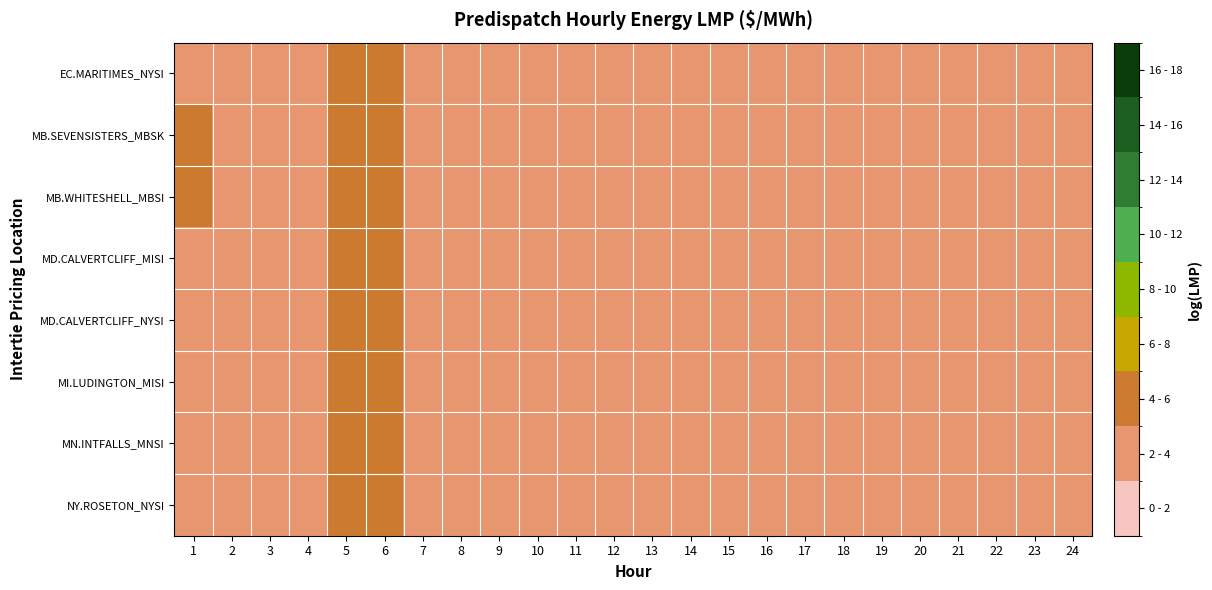

Reading left to right, what are all the values shown in this chart?

EC.MARITIMES_NYSI: 1=2.7	2=2.1	3=3.8	4=3.7	5=4.1	6=4.4	7=3.9	8=3.9	9=3.9	10=3.1	11=2.9	12=2.7	13=3.1	14=3.1	15=3.1	16=3.1	17=2.7	18=3.1	19=3.1	20=3.5	21=2.7	22=2.7	23=2.7	24=2.7
MB.SEVENSISTERS_MBSK: 1=4.1	2=2.1	3=2.7	4=3.4	5=4.1	6=4.4	7=3.9	8=3.9	9=3.9	10=3.2	11=2.9	12=2.7	13=3.1	14=3.1	15=3.1	16=3.1	17=2.7	18=3.1	19=3.1	20=3.5	21=2.7	22=2.7	23=2.7	24=2.7
MB.WHITESHELL_MBSI: 1=4.1	2=2.1	3=2.7	4=3.4	5=4.1	6=4.4	7=3.9	8=3.9	9=3.9	10=3.2	11=2.9	12=2.7	13=3.1	14=3.1	15=3.1	16=3.1	17=2.7	18=3.1	19=3.1	20=3.5	21=2.7	22=2.7	23=2.7	24=2.7
MD.CALVERTCLIFF_MISI: 1=3.1	2=2.9	3=2.9	4=3.4	5=4.1	6=4.4	7=3.9	8=3.9	9=3.9	10=3.1	11=2.9	12=2.7	13=3.1	14=3.1	15=3.1	16=3.1	17=2.7	18=3.1	19=3.1	20=3.5	21=2.7	22=2.7	23=2.7	24=2.7
MD.CALVERTCLIFF_NYSI: 1=2.7	2=2.1	3=3.8	4=3.7	5=4.1	6=4.4	7=3.9	8=3.9	9=3.9	10=3.1	11=2.9	12=2.7	13=3.1	14=3.1	15=3.1	16=3.1	17=2.7	18=3.1	19=3.1	20=3.5	21=2.7	22=2.7	23=2.7	24=2.7
MI.LUDINGTON_MISI: 1=3.1	2=2.9	3=3.0	4=3.4	5=4.1	6=4.4	7=3.9	8=3.9	9=3.9	10=3.2	11=2.9	12=2.7	13=3.1	14=3.2	15=3.2	16=3.1	17=2.7	18=3.1	19=3.1	20=3.6	21=2.7	22=2.7	23=2.7	24=2.7
MN.INTFALLS_MNSI: 1=2.7	2=2.8	3=2.8	4=3.4	5=4.1	6=4.4	7=3.9	8=3.9	9=3.9	10=3.1	11=2.9	12=2.7	13=3.1	14=3.1	15=3.1	16=3.1	17=2.7	18=3.1	19=3.1	20=3.5	21=2.7	22=2.7	23=2.7	24=2.7
NY.ROSETON_NYSI: 1=2.7	2=2.1	3=3.8	4=3.7	5=4.1	6=4.4	7=3.9	8=3.9	9=3.9	10=3.1	11=2.9	12=2.7	13=3.1	14=3.1	15=3.1	16=3.1	17=2.7	18=3.1	19=3.1	20=3.5	21=2.7	22=2.7	23=2.7	24=2.7